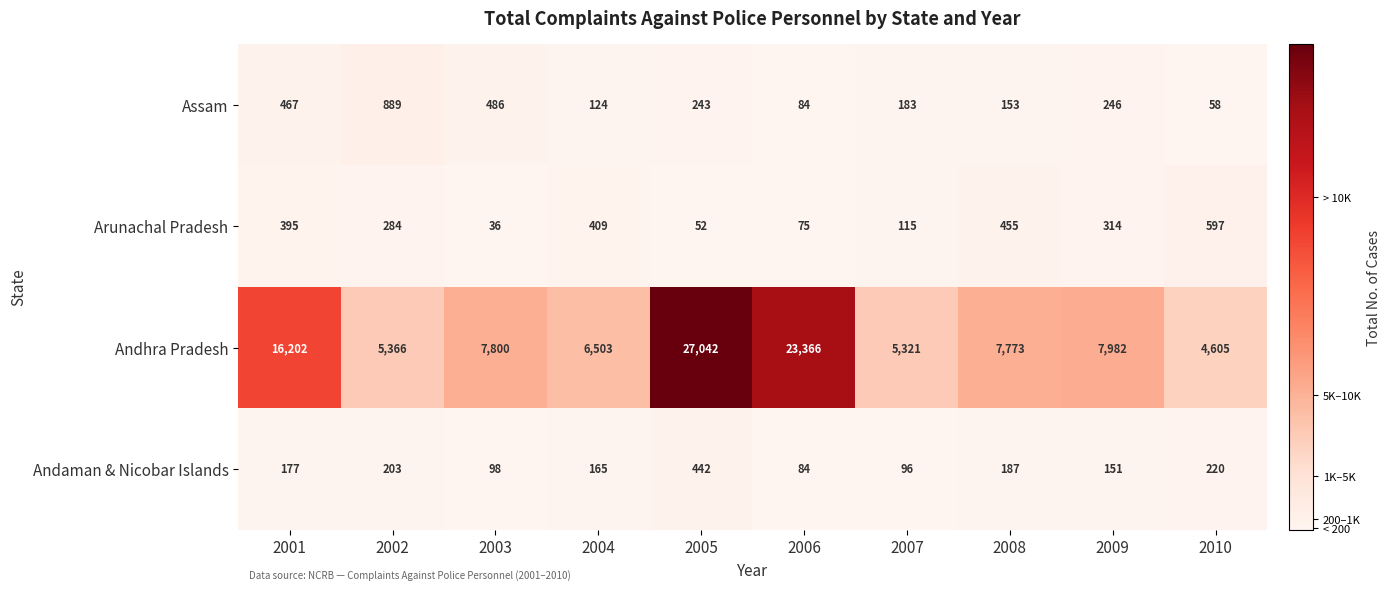

Which series changed the most between 2004 and 2009?

Andhra Pradesh